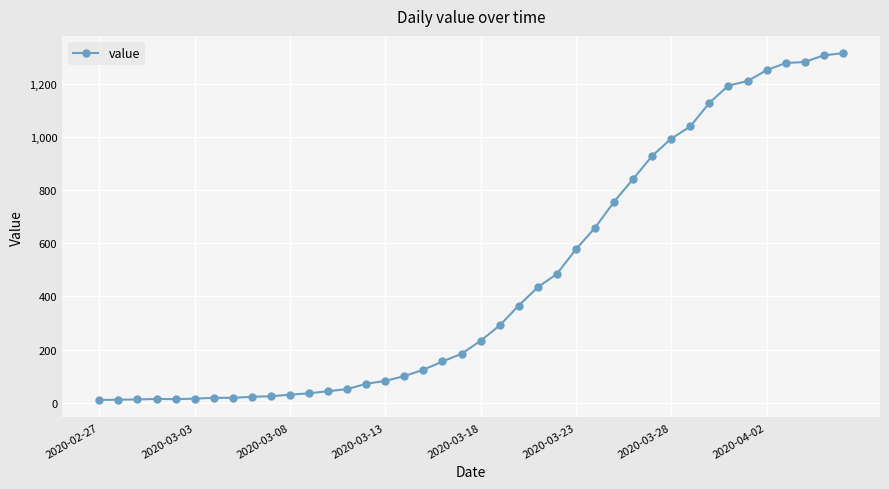

What is the average value?

466